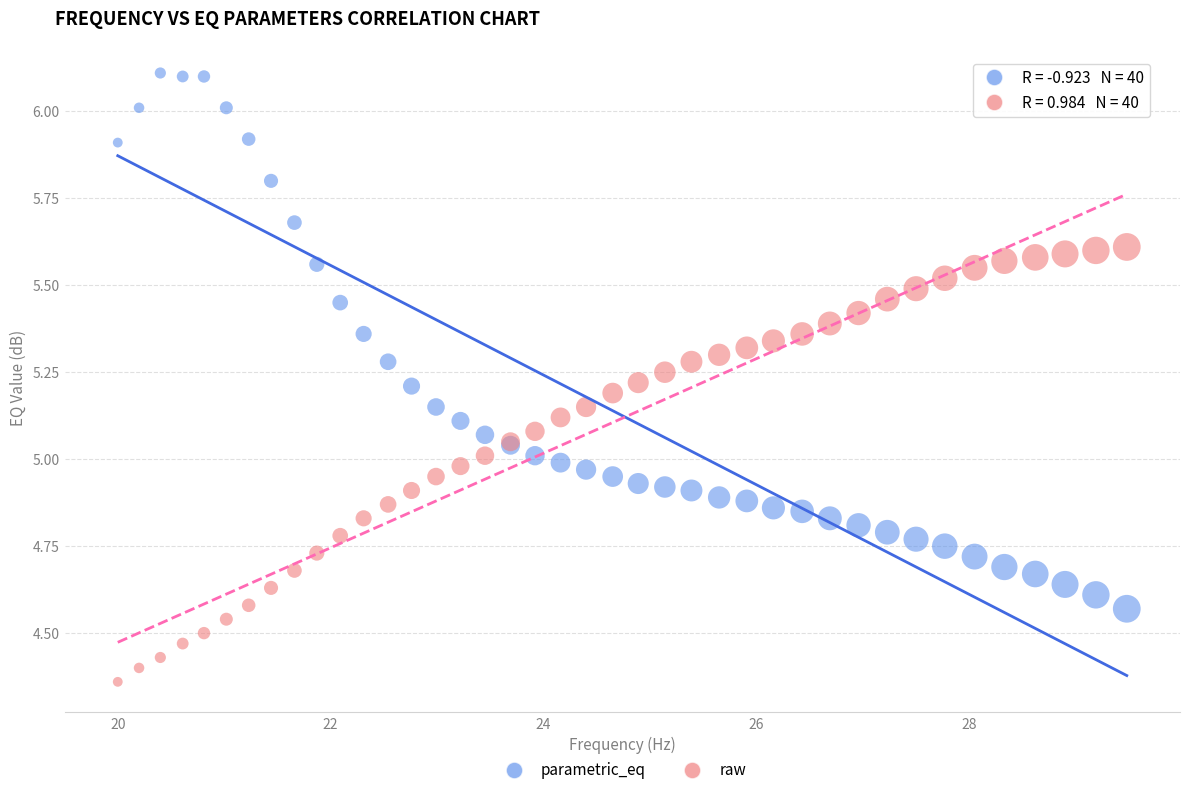

What is the X range (max minus min) for the scatter plot?

9.5